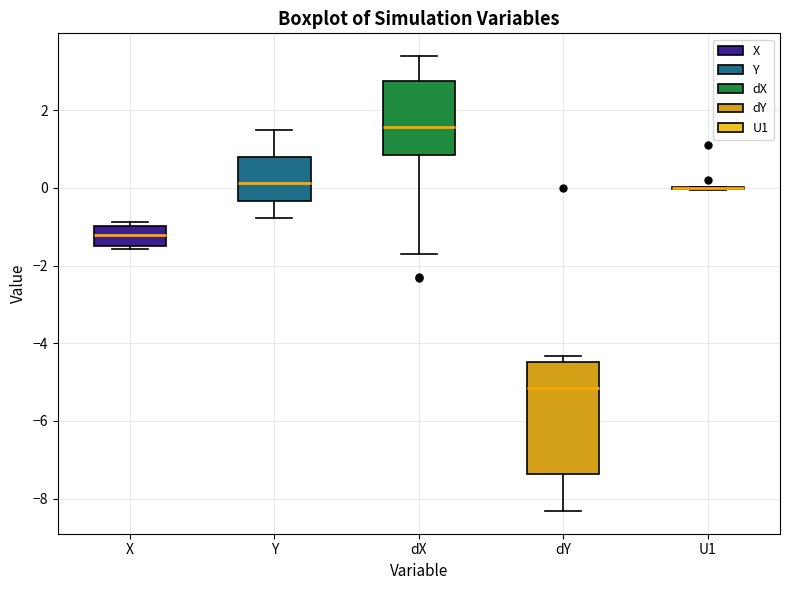

Reading left to right, read every box against the y-axis: the position of its median line, the range the box covers, and the ends of its whiskers. The values are not printed on the chart, so give them approximately, as read against the axis.

X: median -1.2, box -1.4 to -1.0, whiskers -1.6 to -0.8
Y: median 0.2, box -0.4 to 0.8, whiskers -0.8 to 1.4
dX: median 1.6, box 0.8 to 2.8, whiskers -1.6 to 3.4
dY: median -5.2, box -7.4 to -4.4, whiskers -8.4 to -4.4 (just above the box's upper edge)
U1: box collapsed to a line at 0.0, whiskers 0.0 to 0.0